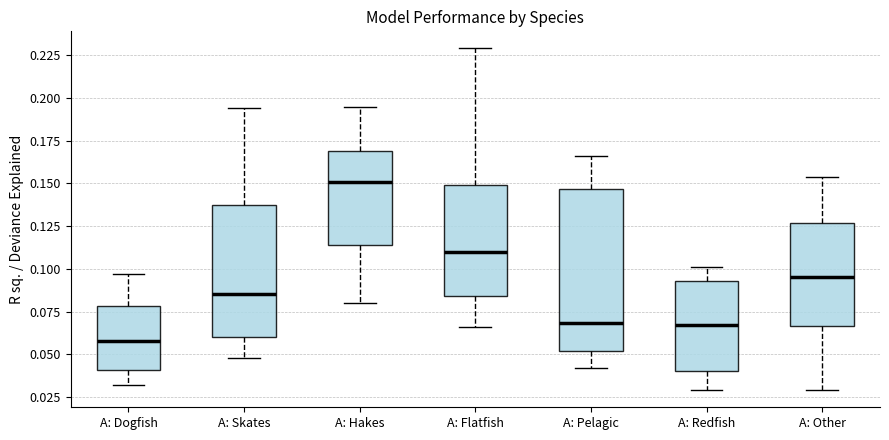

Where does the median line of the box for A: Redfish sit on the y-axis? The values are not printed on the chart, so give them approximately, as read against the axis.

0.065